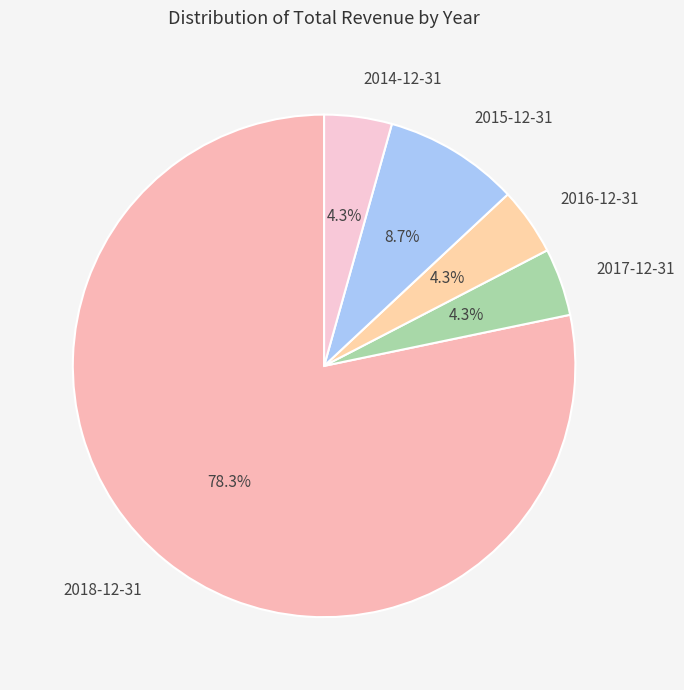

What portion of the pie excludes 2014-12-31?

95.7%